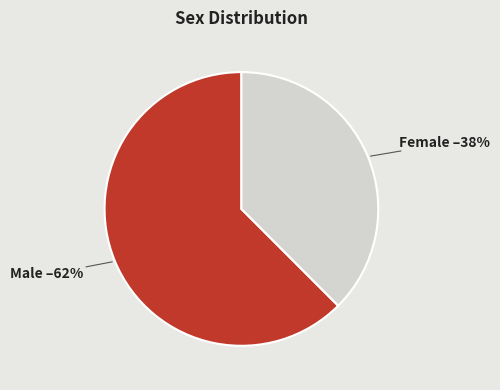

To the nearest percent, what is the average slice percentage?

50%